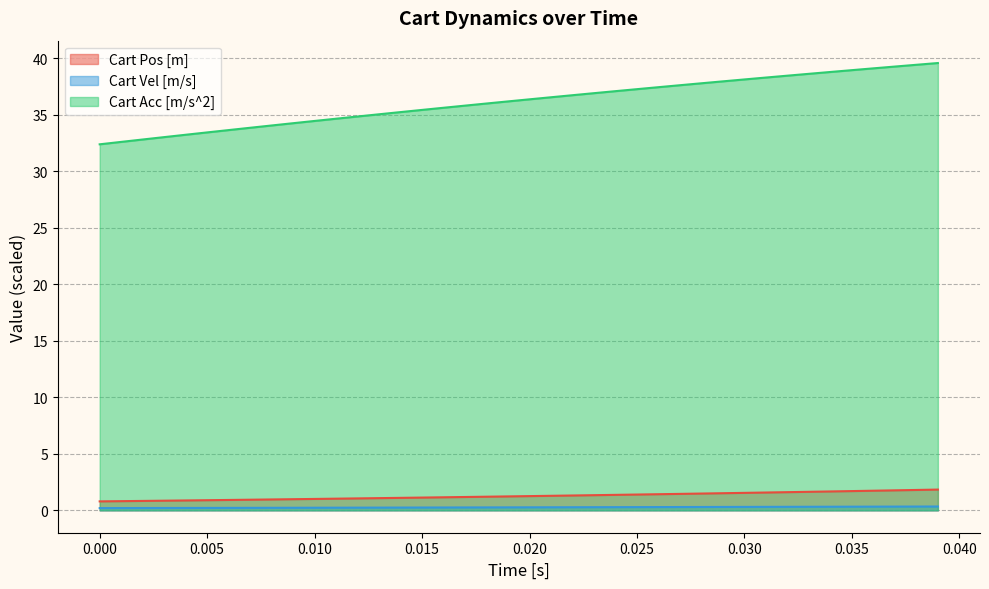

Which series has the largest range (max minus min)?

Cart Acc [m/s^2]